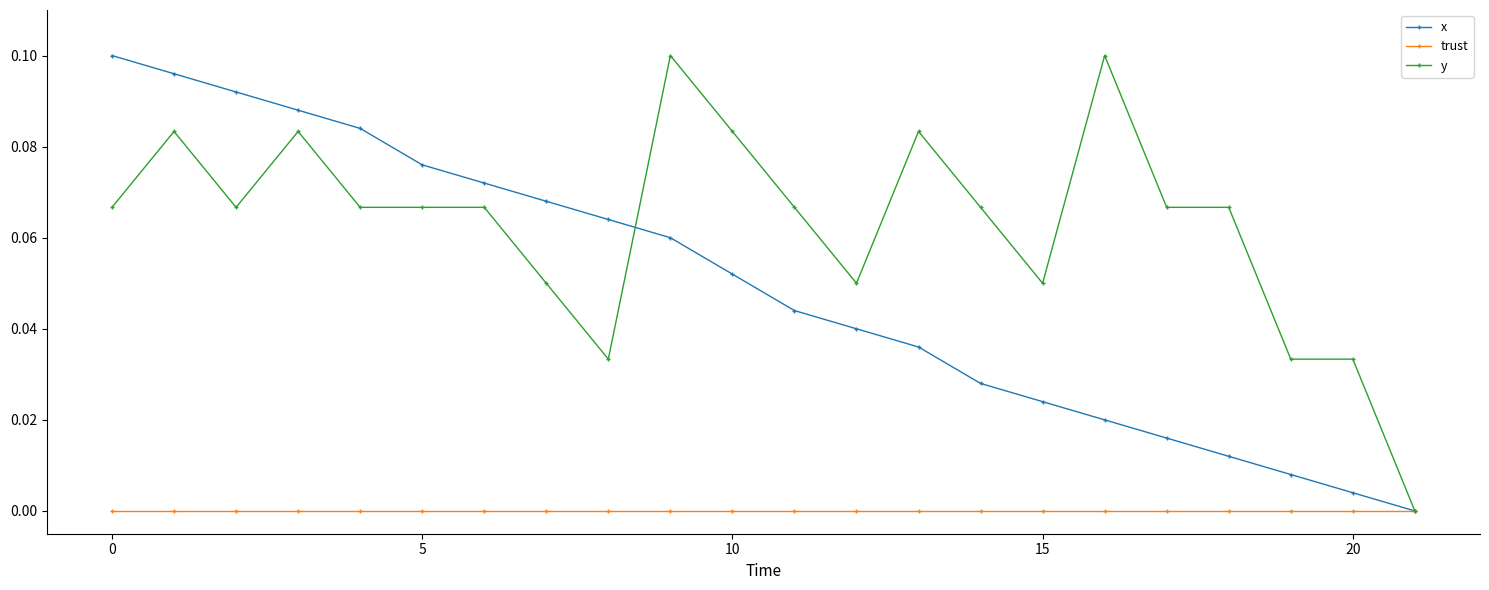

List the series in order of their overall mean, highest first.

y, x, trust